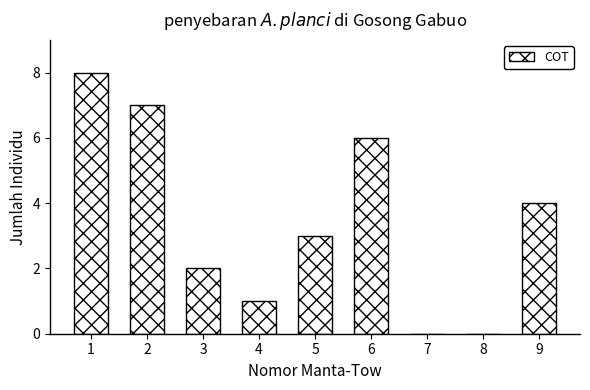

Reading right to left, what are all the values shown in this chart?

9=4	8=0	7=0	6=6	5=3	4=1	3=2	2=7	1=8